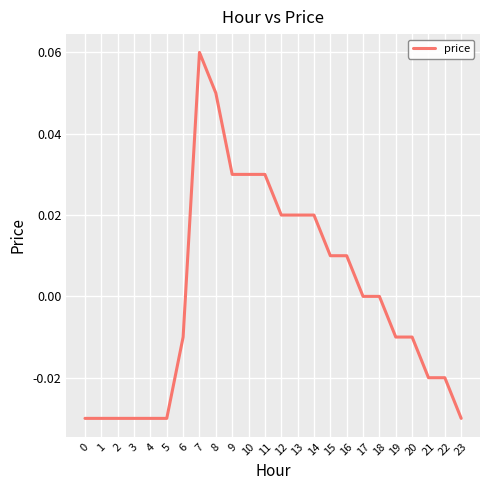

True or false: there are more than 0 points higher than both neighbors.

True